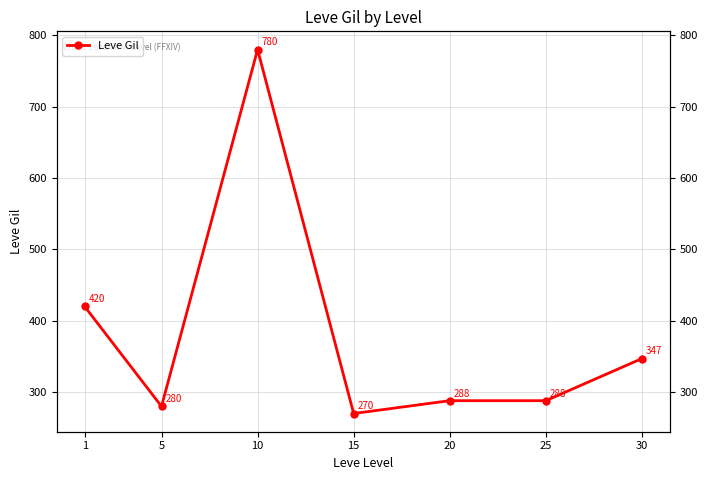

At which category does the chart reach its minimum across all series?

15